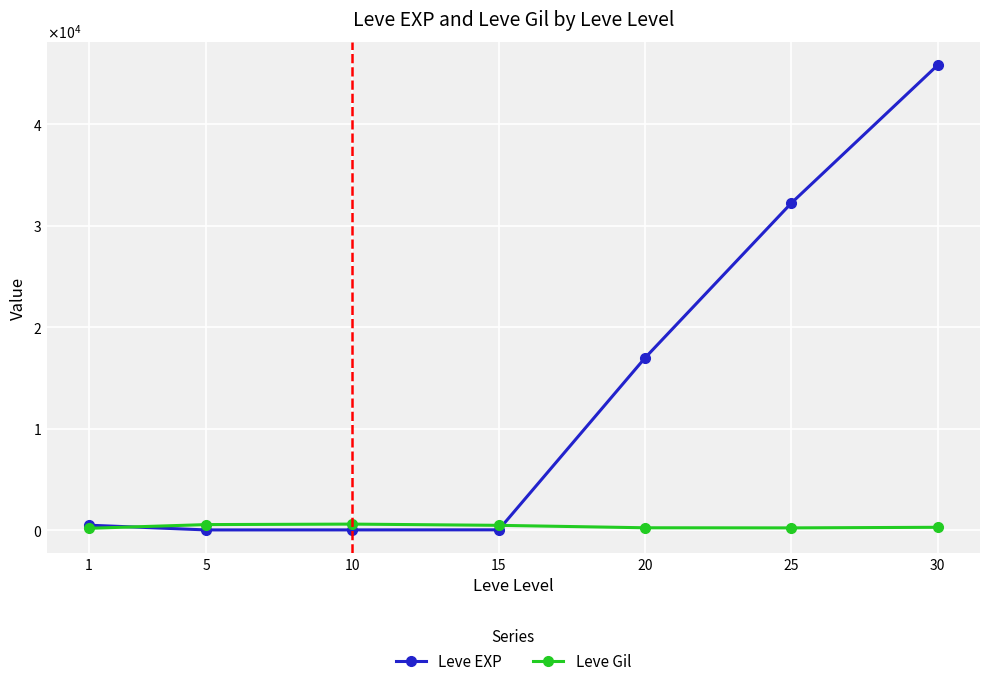

What is the difference between the Leve EXP values at 30 and 25?

13597.5